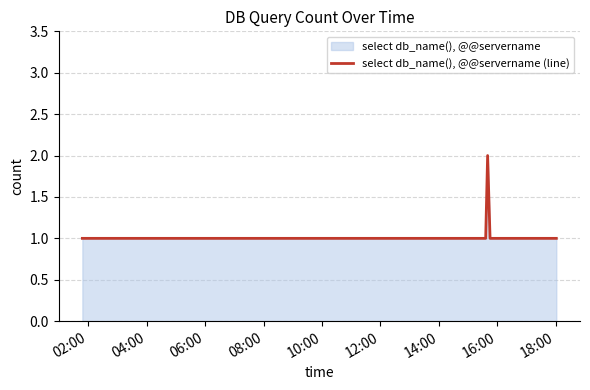

How many values are between 1 and 2?

8